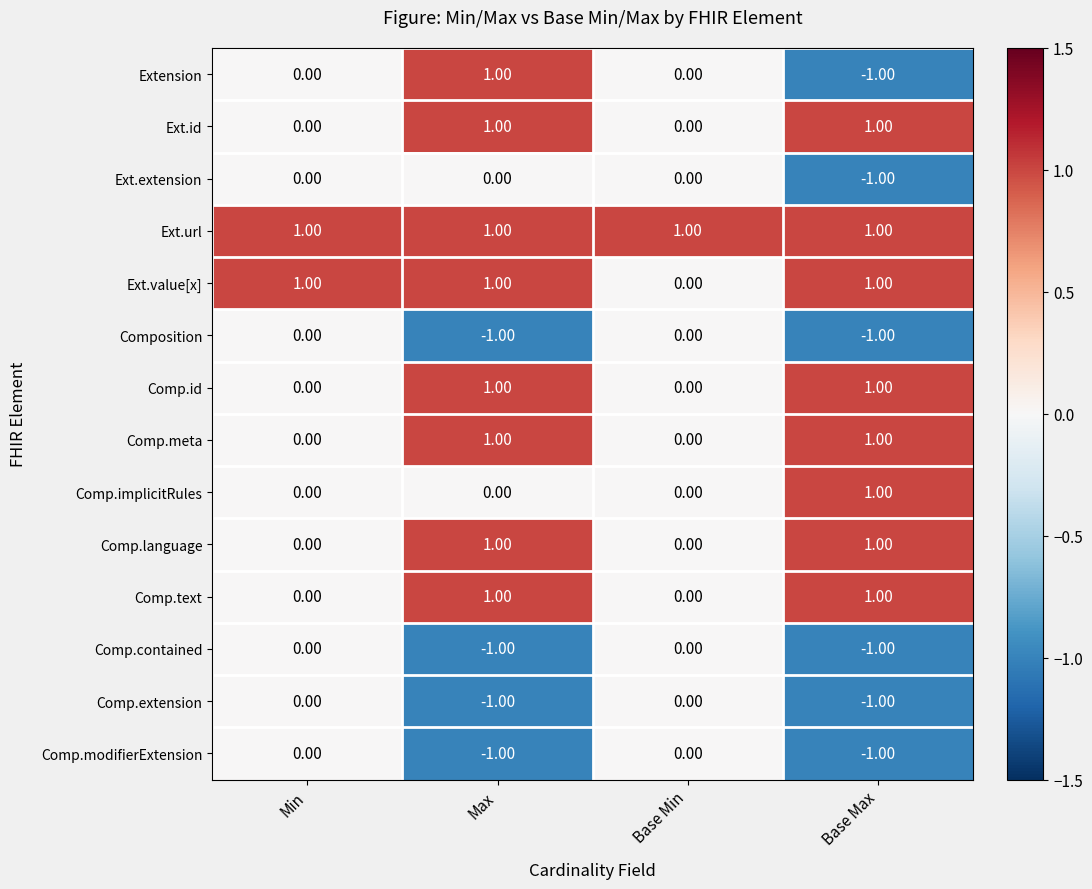

At which category is the sum across all series the highest?

Max